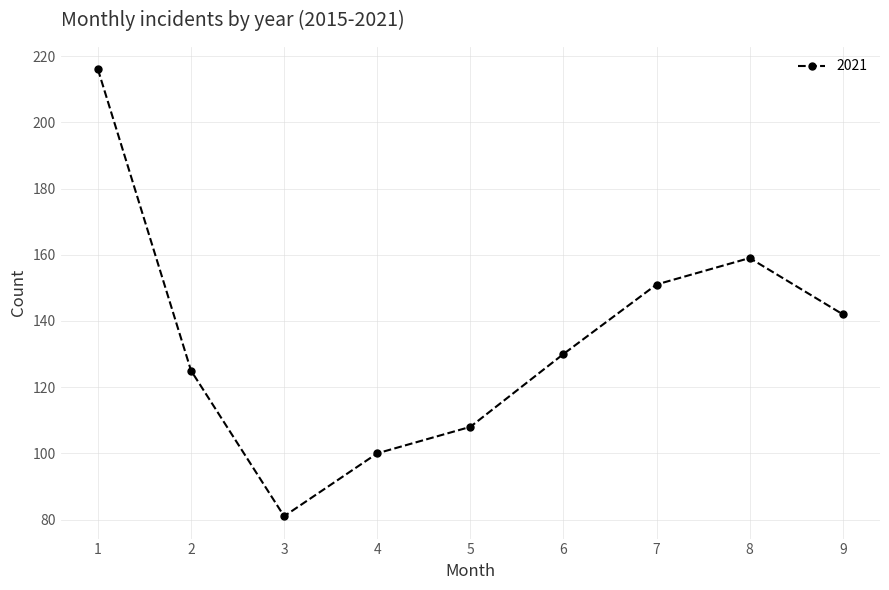

What is the maximum value shown in the chart?

216